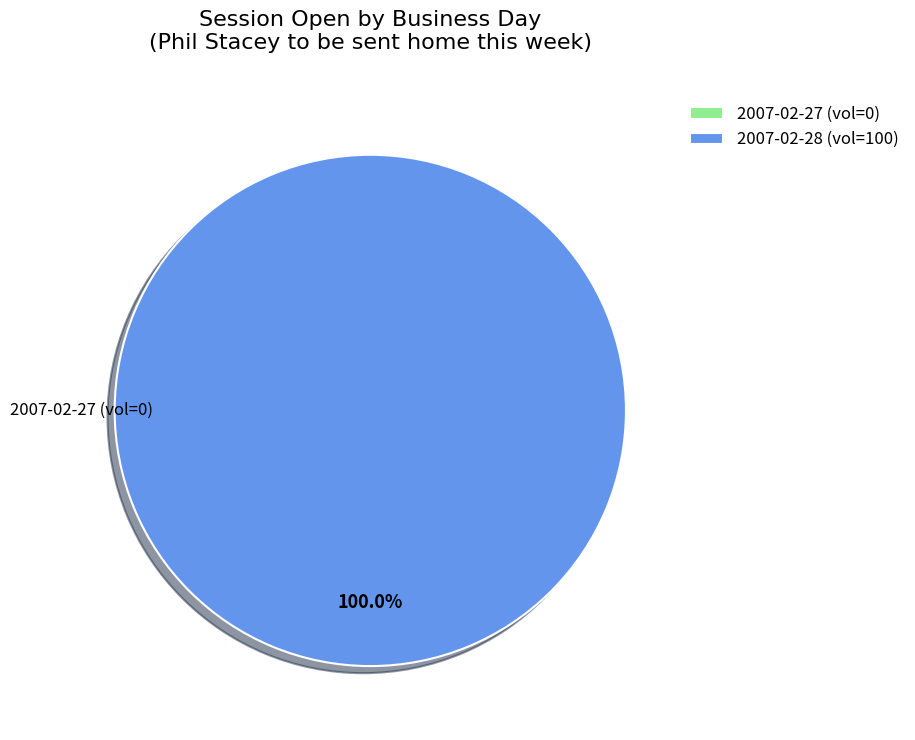

Rank the categories by value from highest to lowest.

100 (2007-02-28), 0 (2007-02-27)